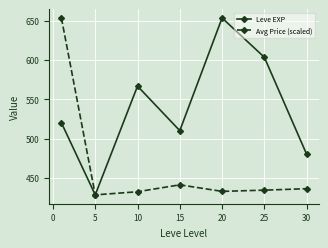

At how many categories does at least one series exceed 465?

6